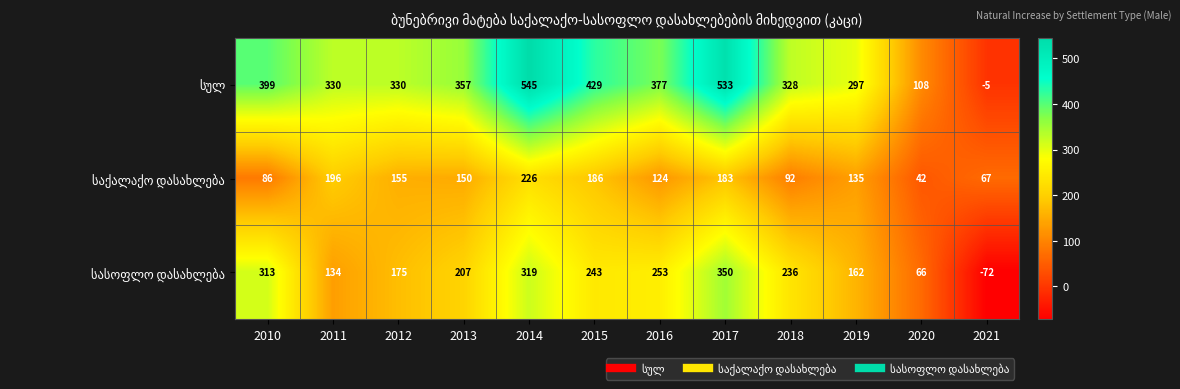

What is the greatest value displayed?

545